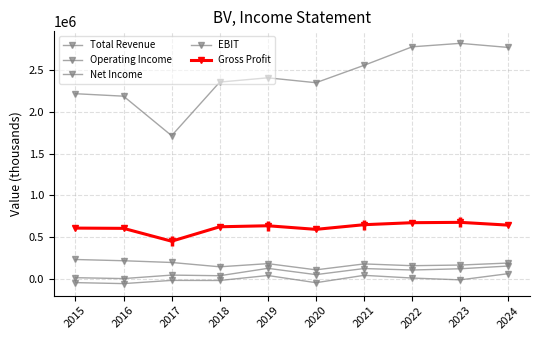

Which series has the widest spread of values?

Total Revenue